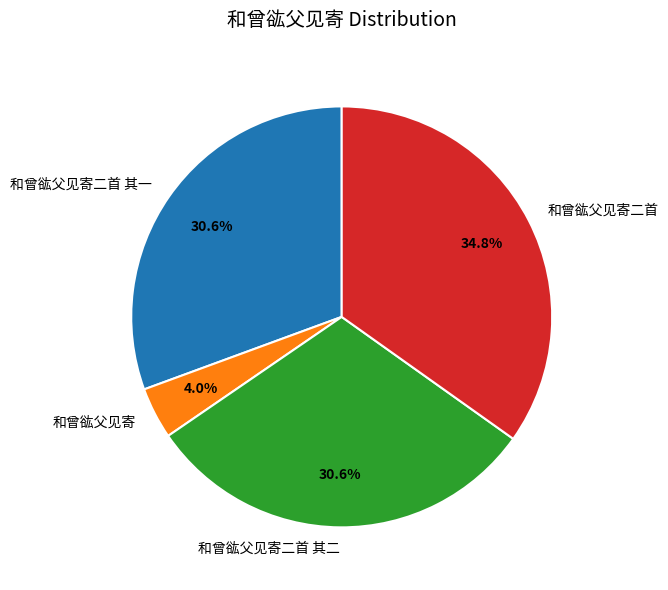

Does 和曾谹父见寄二首 account for over 50% of the chart?

No